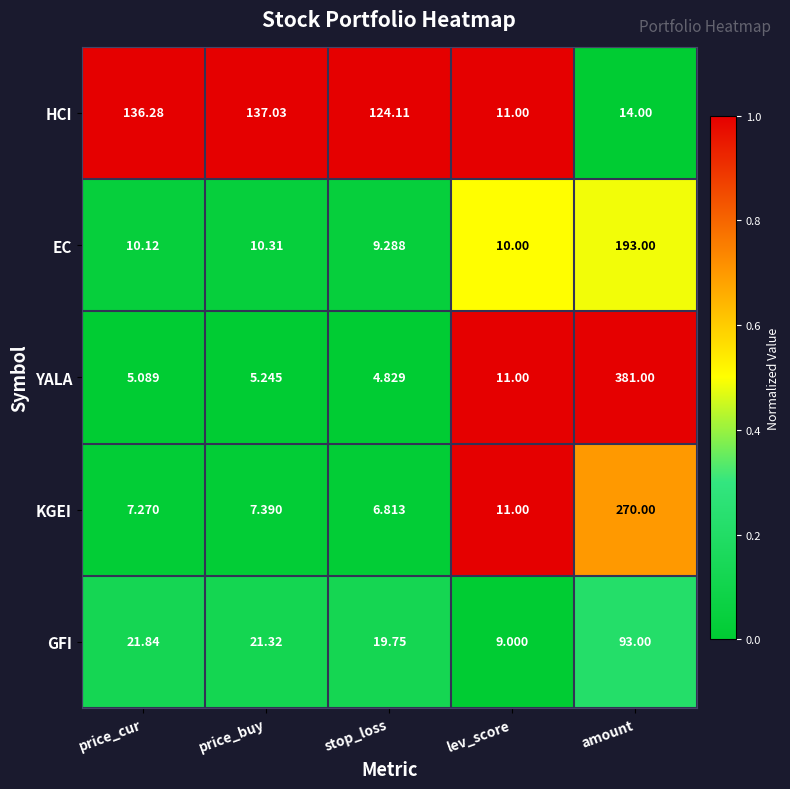

Rank the series at stop_loss from highest to lowest value.

HCI, GFI, EC, KGEI, YALA